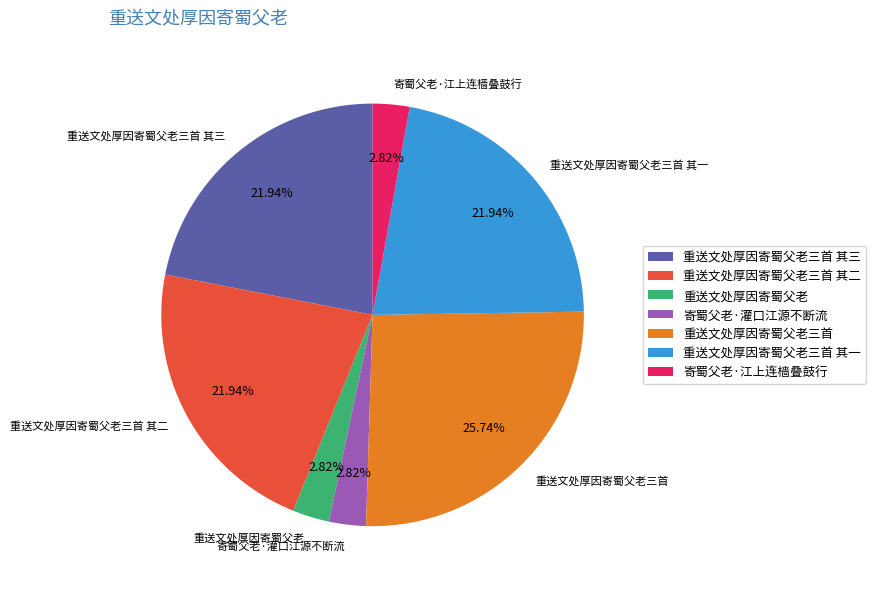

True or false: 重送文处厚因寄蜀父老三首 其一 accounts for 22% of the total.

True